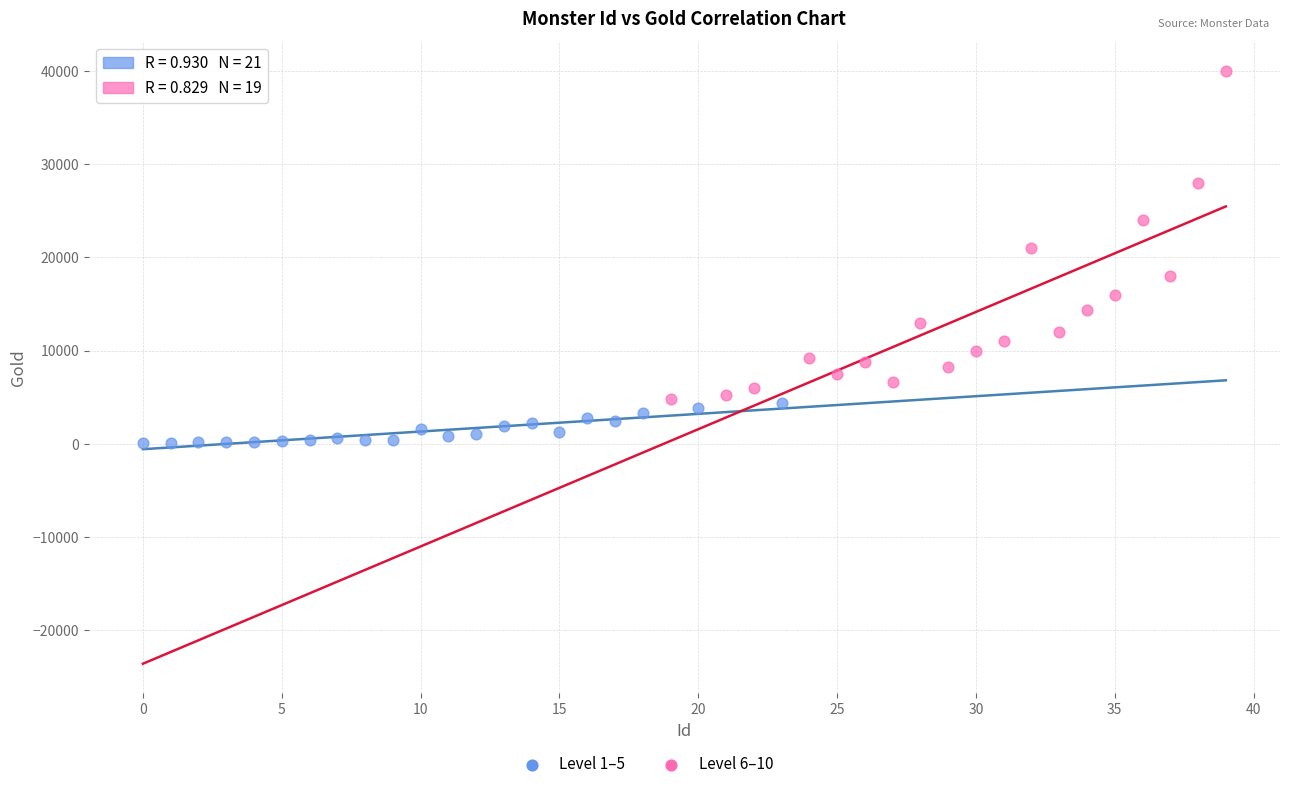

Which series reaches the minimum Y coordinate?

Level 1–5